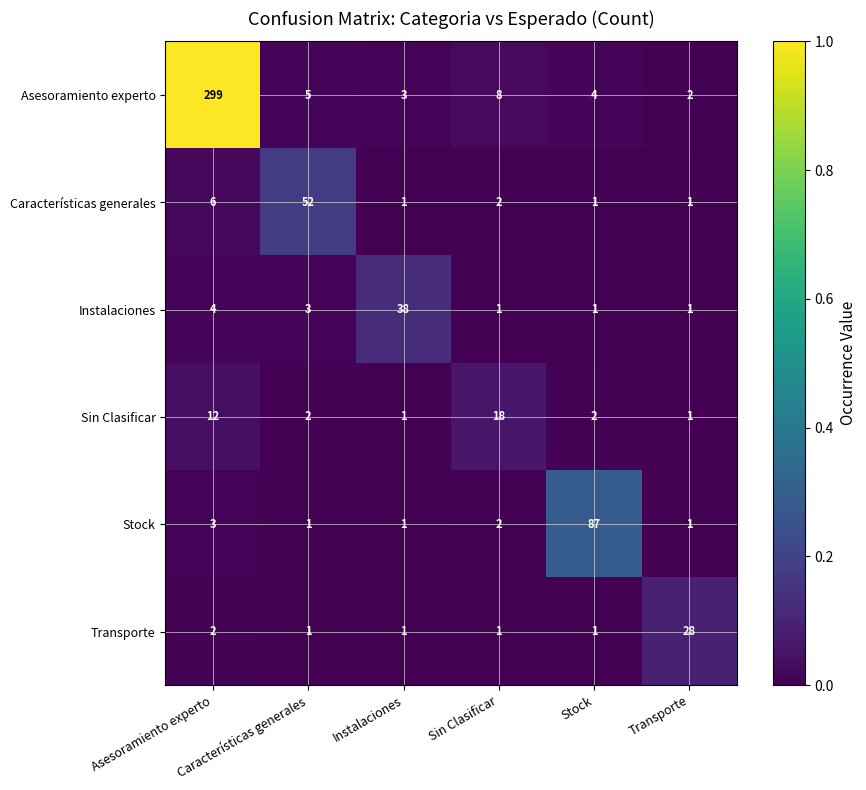

What is the greatest value displayed?

299